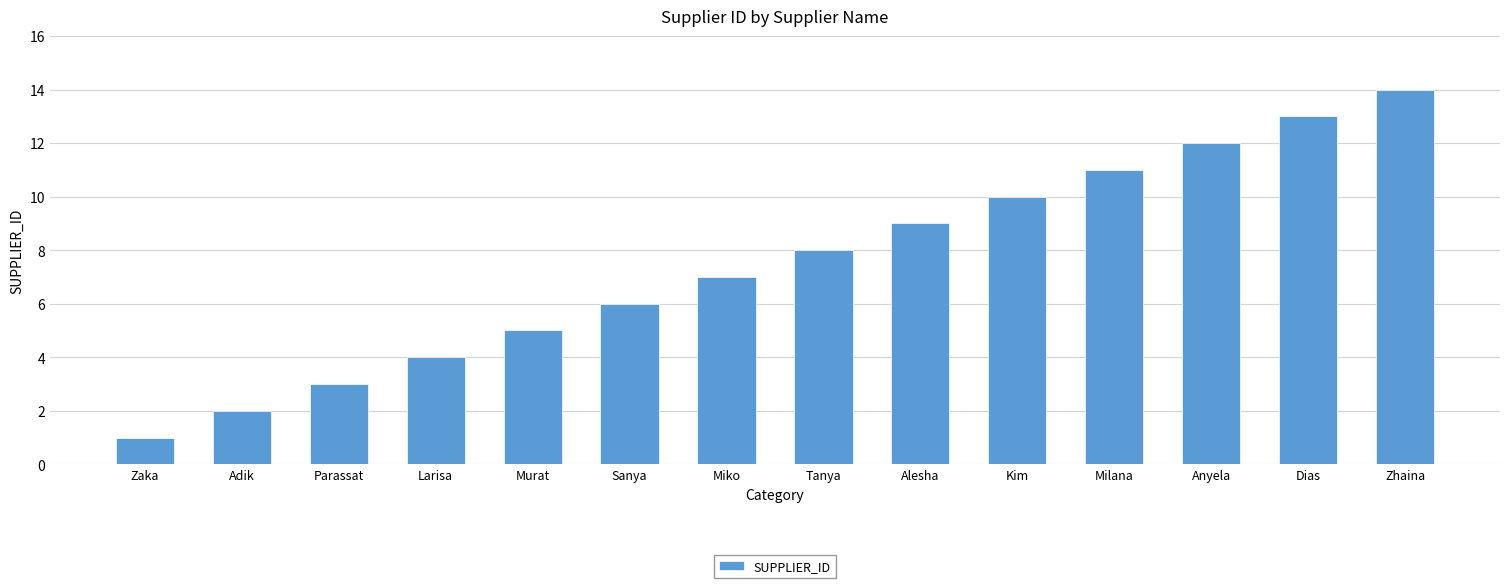

What is the change in value from Zaka to Zhaina?

+13